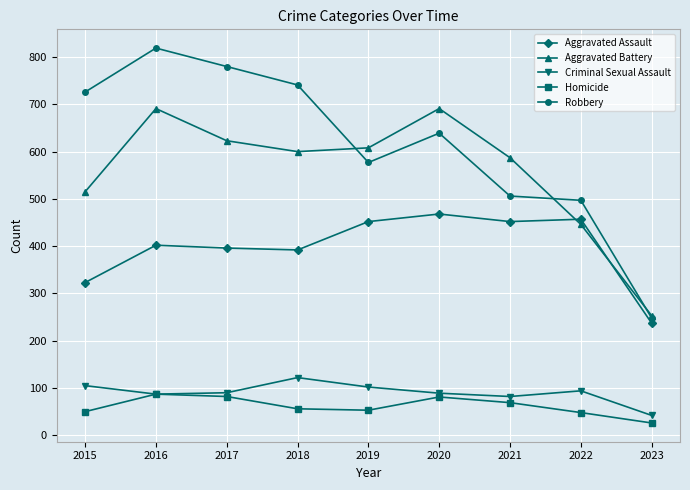

In Aggravated Battery, how many points are lower than both neighbors (excluding endpoints)?

1